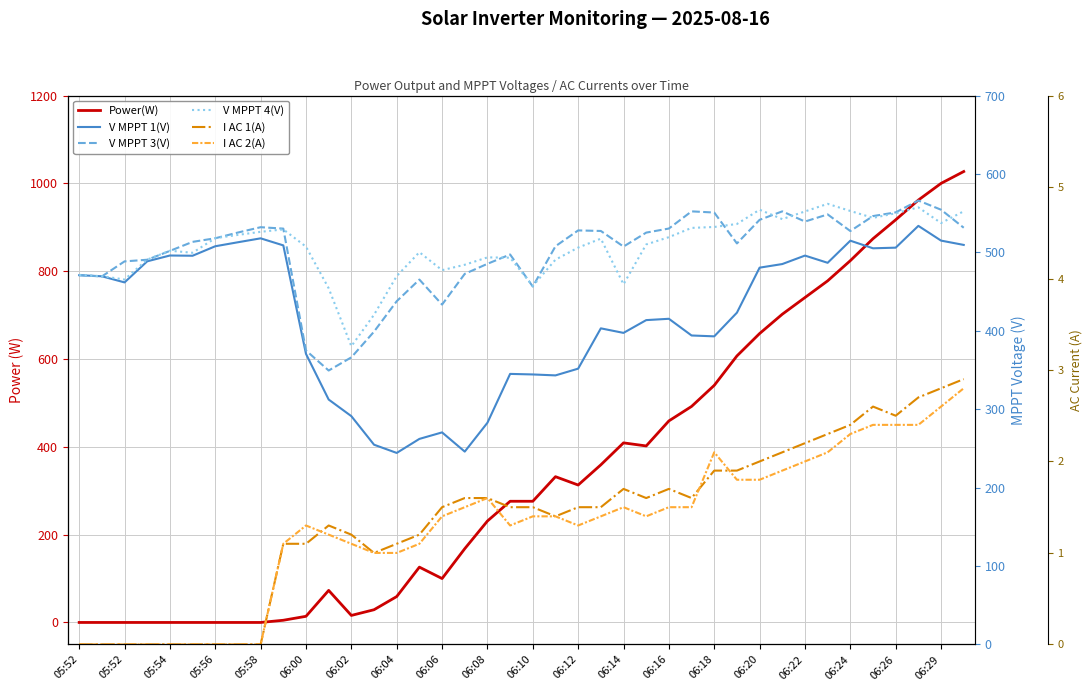

What is the difference between the maximum and second lowest values in the I AC 2(A) series?

2.8